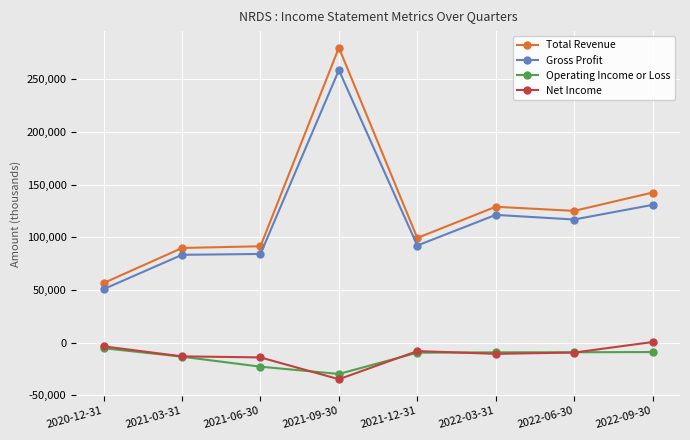

At which category is the sum across all series the highest?

2021-09-30